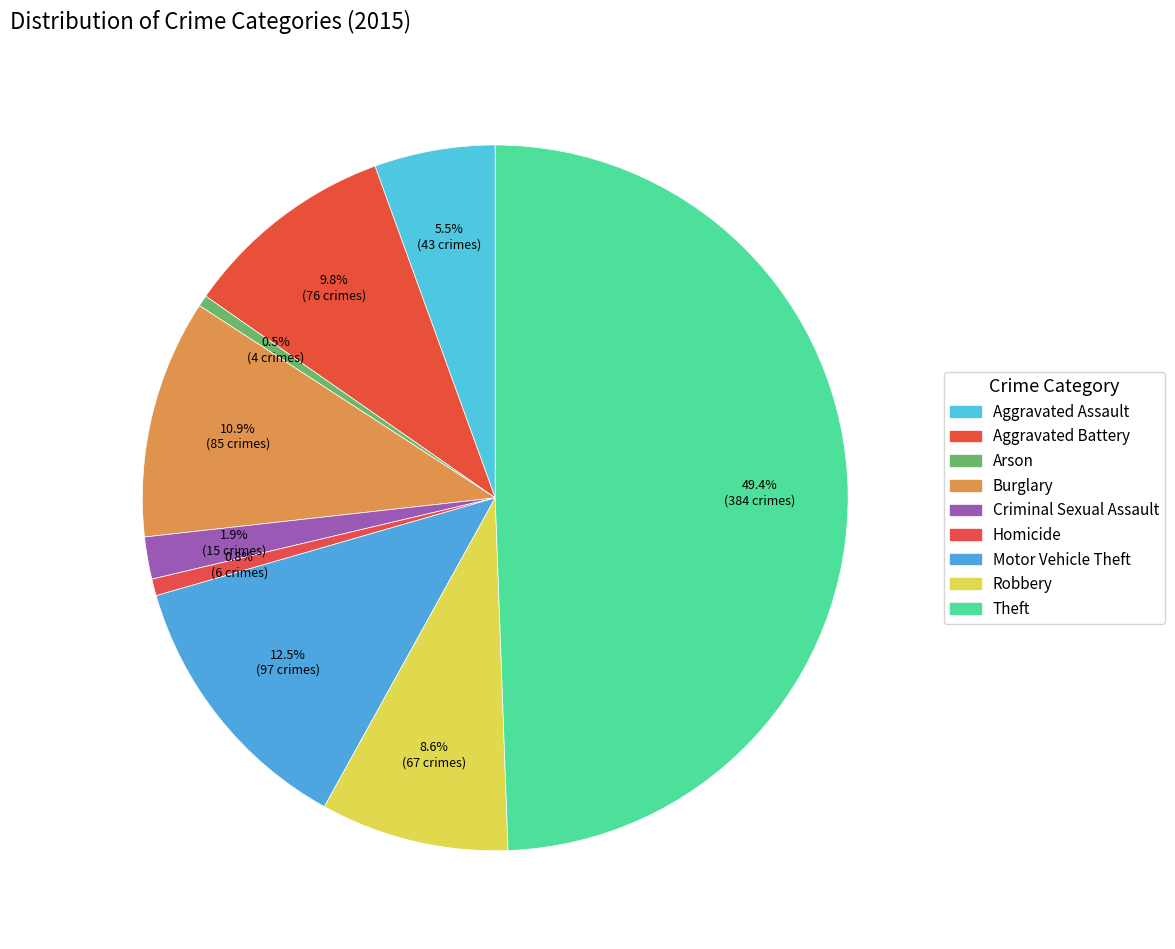

Which has a higher value, Homicide or Theft?

Theft